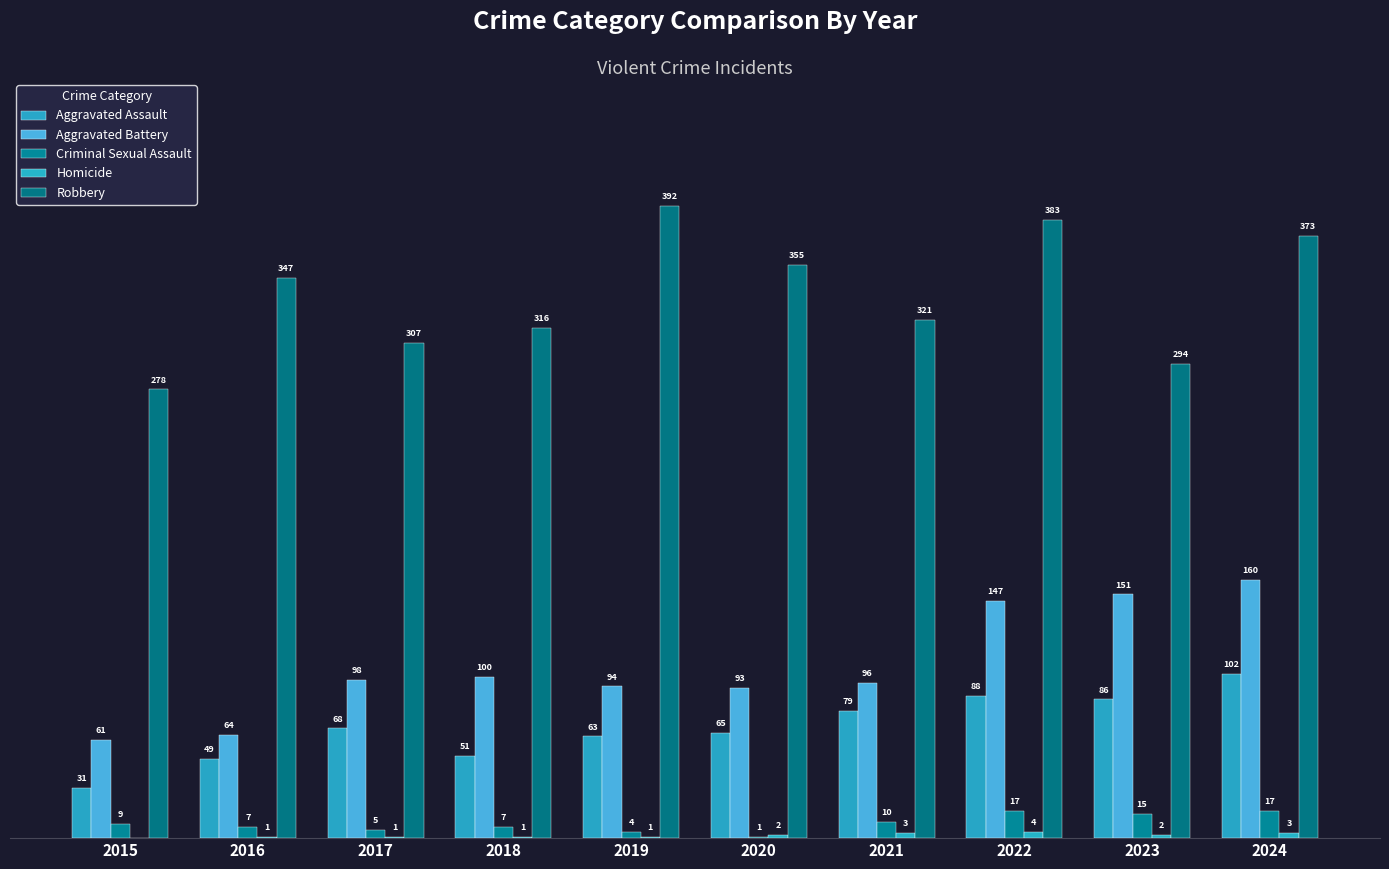

Does the chart contain stacked bars?

No